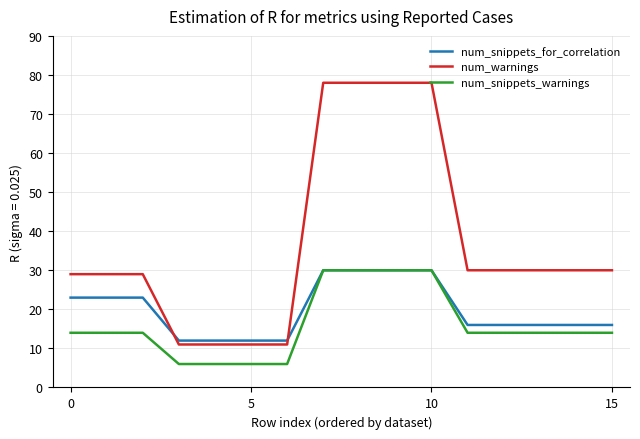

Which series has the largest range (max minus min)?

num_warnings